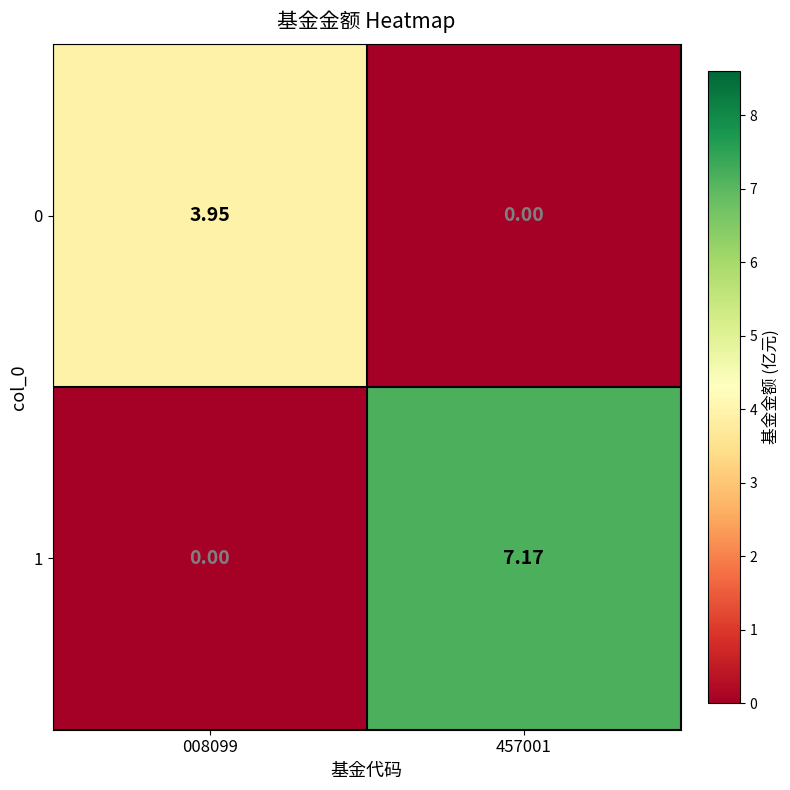

Which category has the highest value across all series?

457001